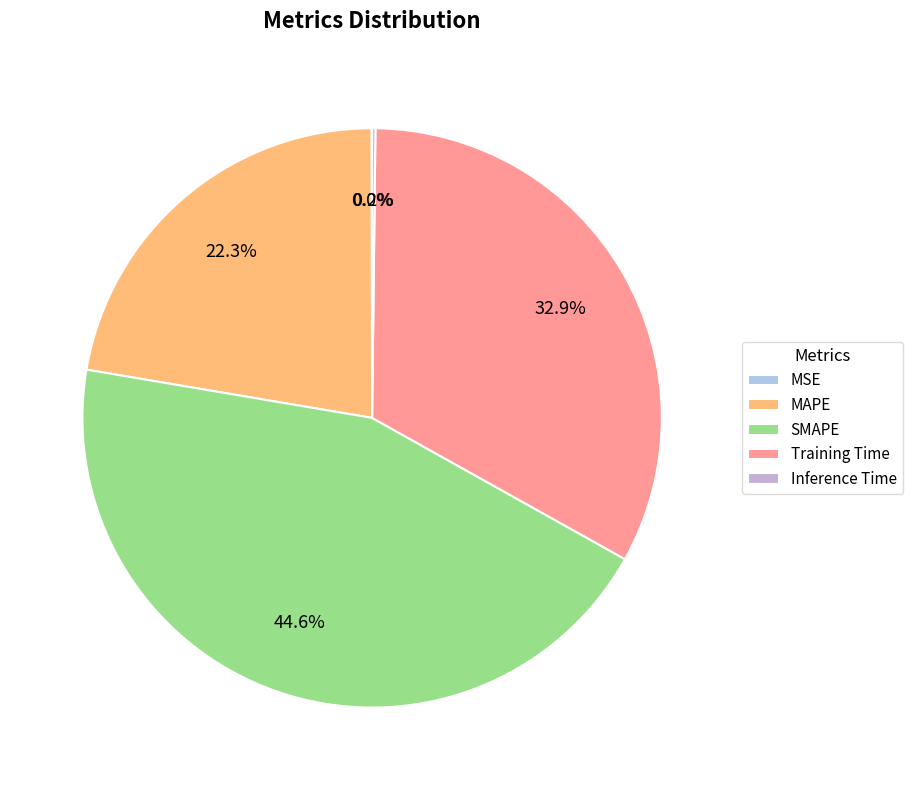

How many slices are in this pie chart?

5